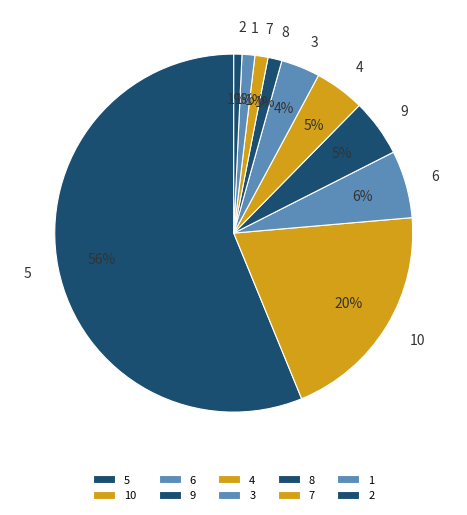

How many slices are in this pie chart?

10